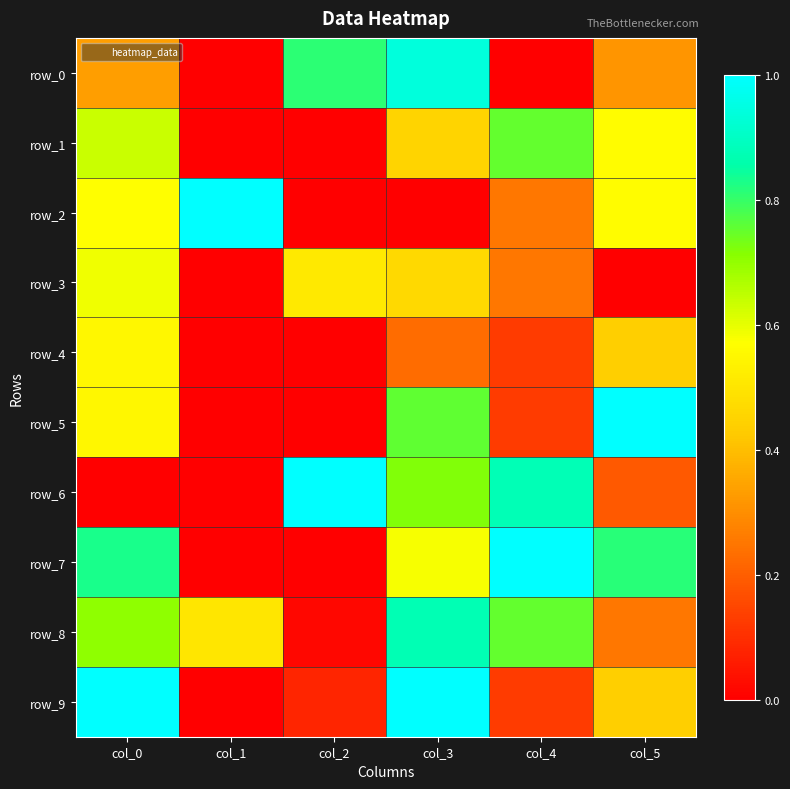

What is the greatest value displayed?

1.0